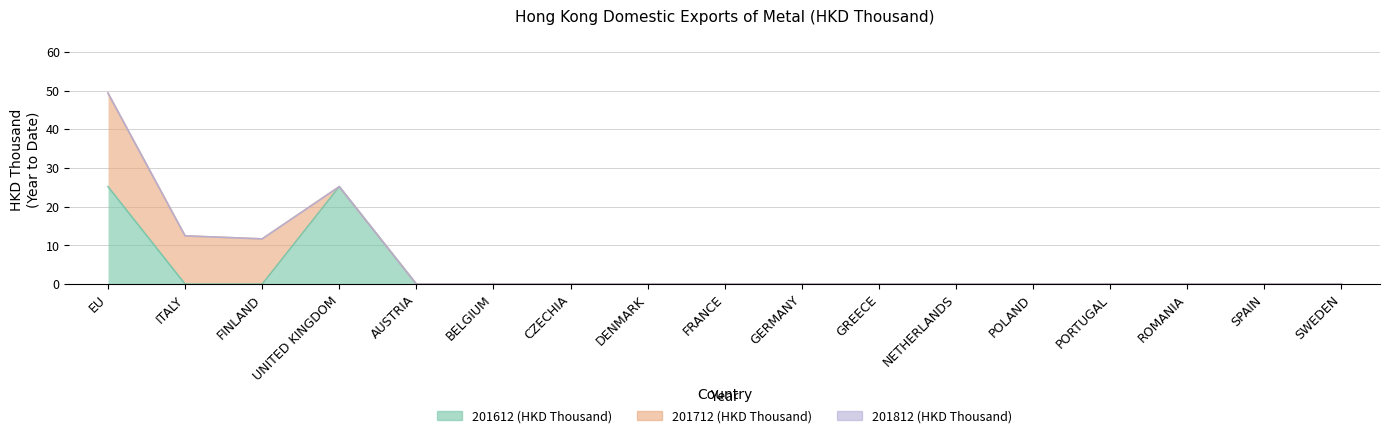

Which series has the largest range (max minus min)?

201612 (HKD Thousand)